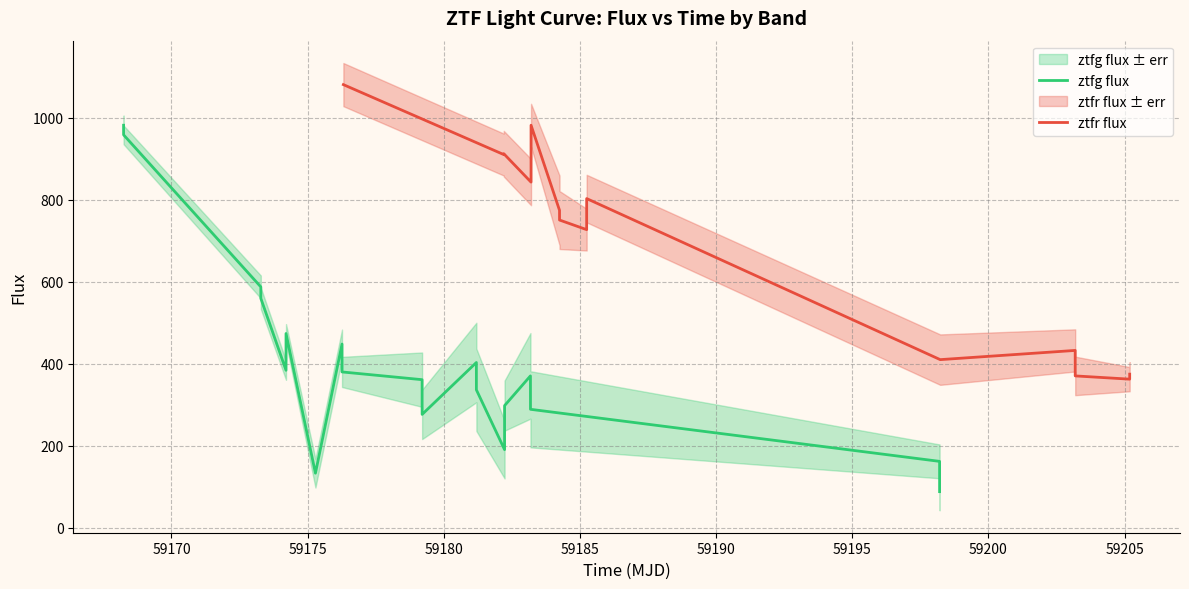

Is it true that ztfr_flux equals 843.0 at 3?

True